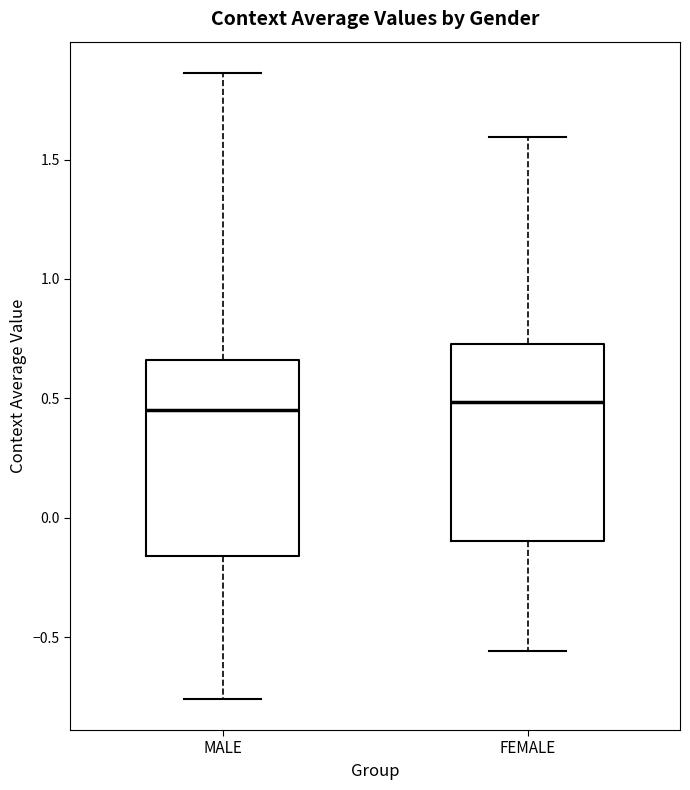

Reading left to right, read every box against the y-axis: the position of its median line, the range the box covers, and the ends of its whiskers. The values are not printed on the chart, so give them approximately, as read against the axis.

MALE: median 0.45, box -0.15 to 0.65, whiskers -0.75 to 1.85
FEMALE: median 0.50, box -0.10 to 0.75, whiskers -0.55 to 1.60